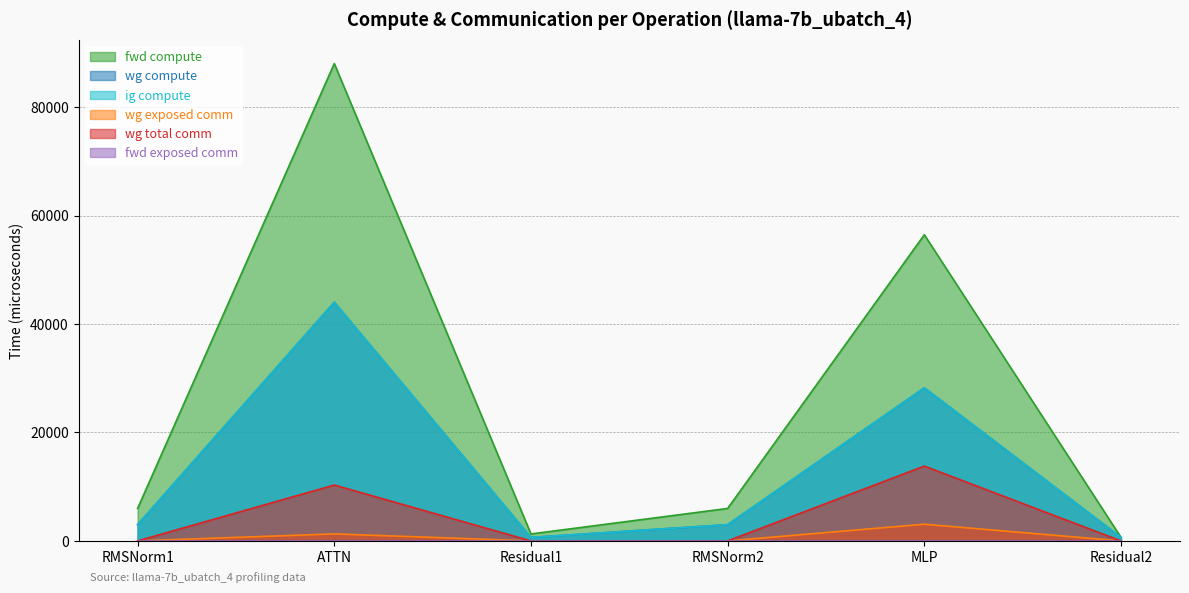

True or false: fwd compute has more than 0 points higher than both neighbors.

True